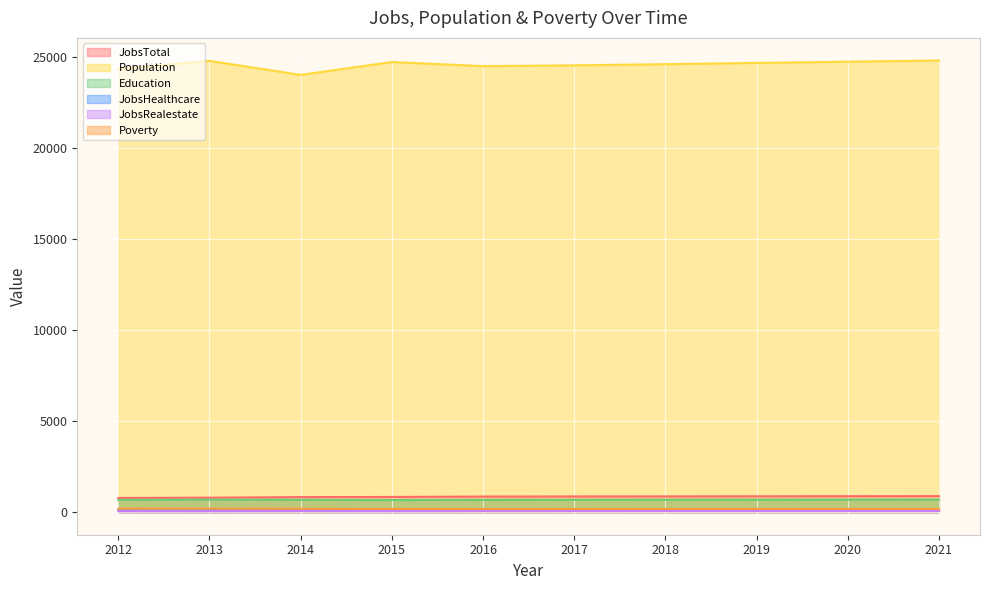

In JobsRealestate, how many points are higher than both neighbors (excluding endpoints)?

1